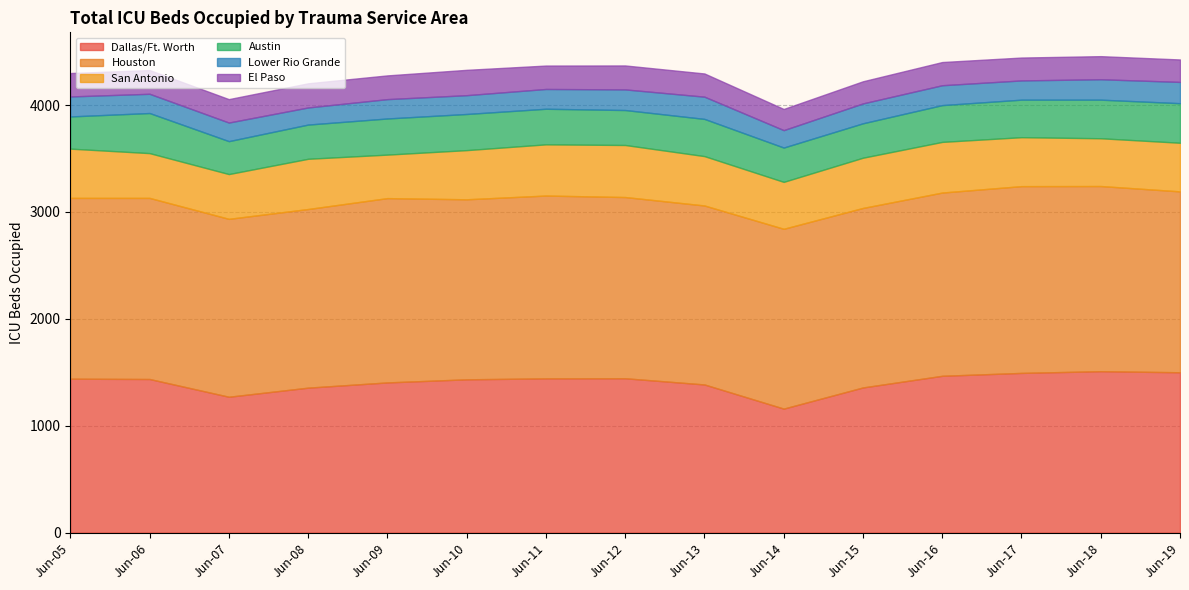

Which series changed the most between 2020-06-11 and 2020-06-13?

Dallas/Ft. Worth